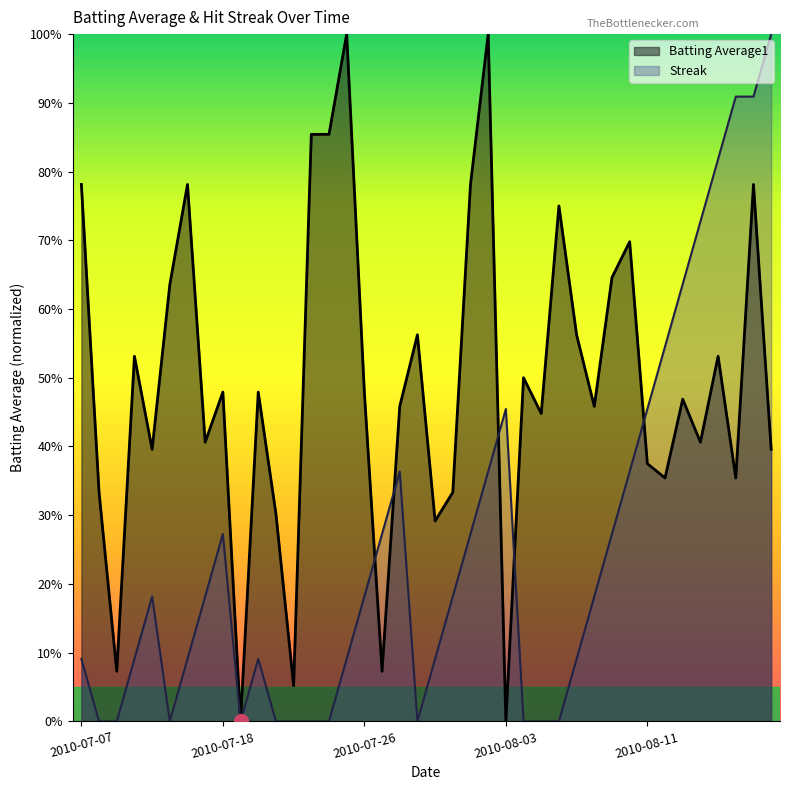

Read the Batting Average1 value at 2010-08-07.

0.6